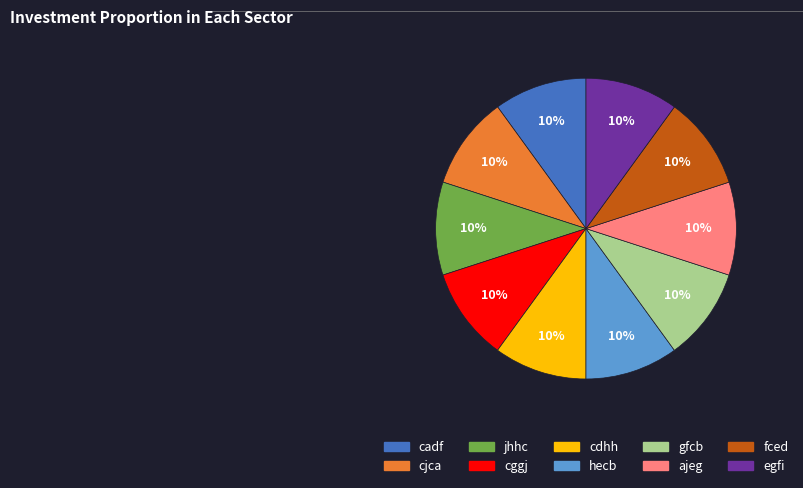

Does any single category account for the majority?

No